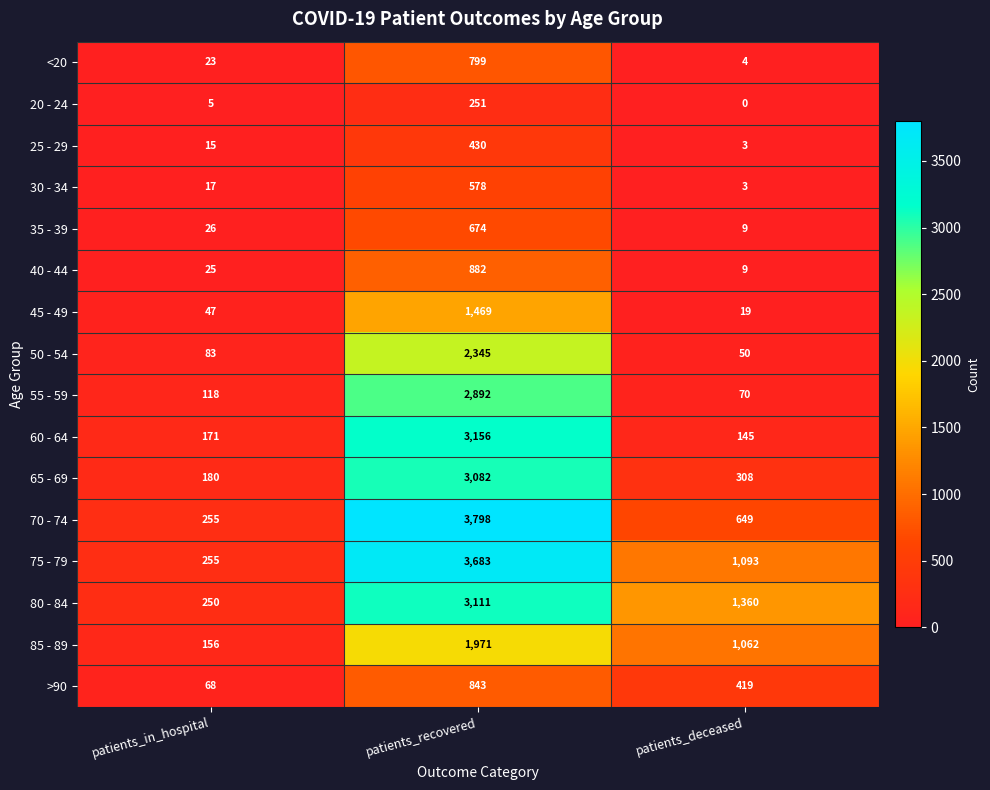

Which label corresponds to the largest value in the chart?

patients_recovered